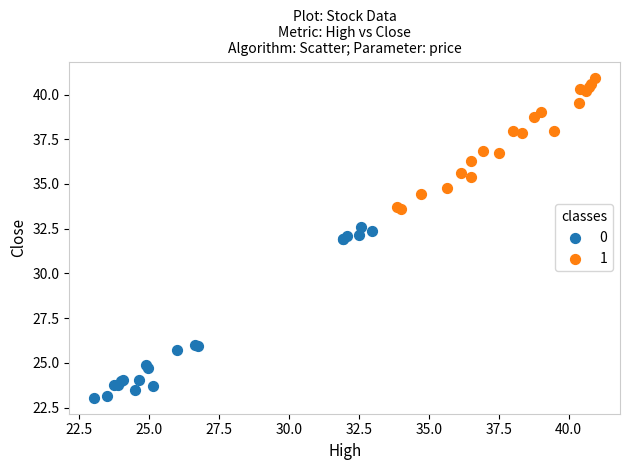

What are all the series names shown in the legend?

0, 1